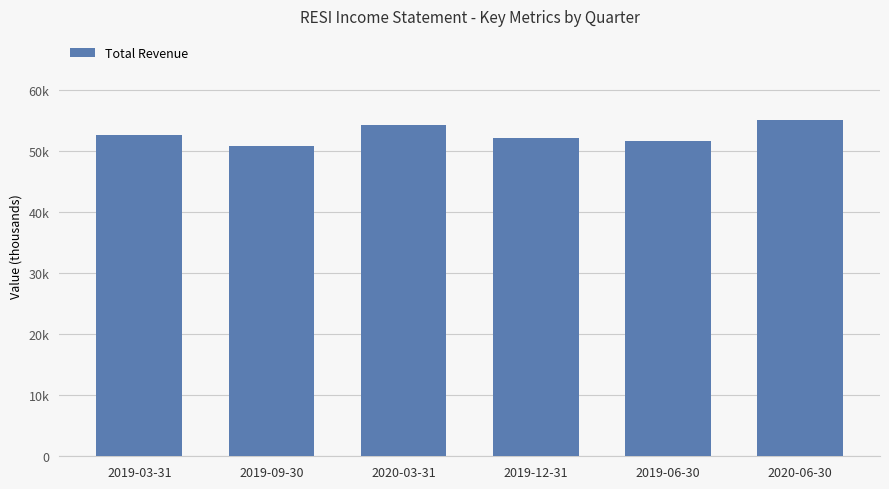

What is the greatest value displayed?

55100